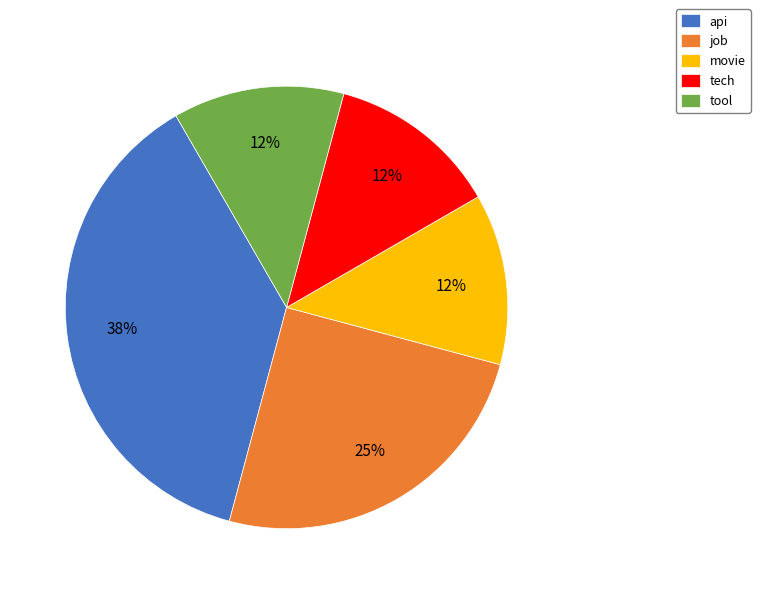

How many segments does this pie chart have?

5